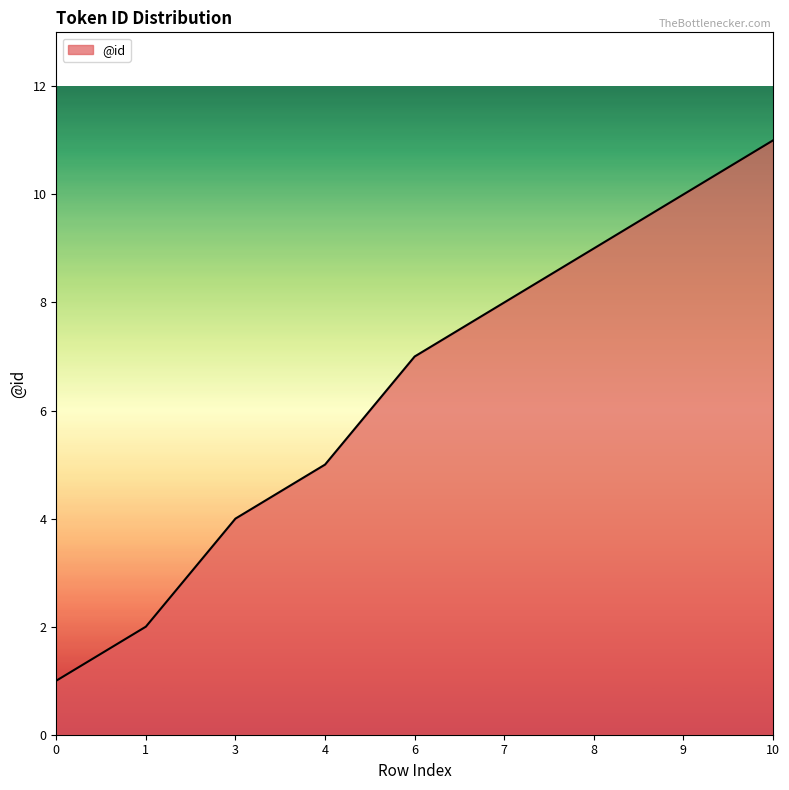

What is the ratio of the value at 7 to the value at 6?

1.1